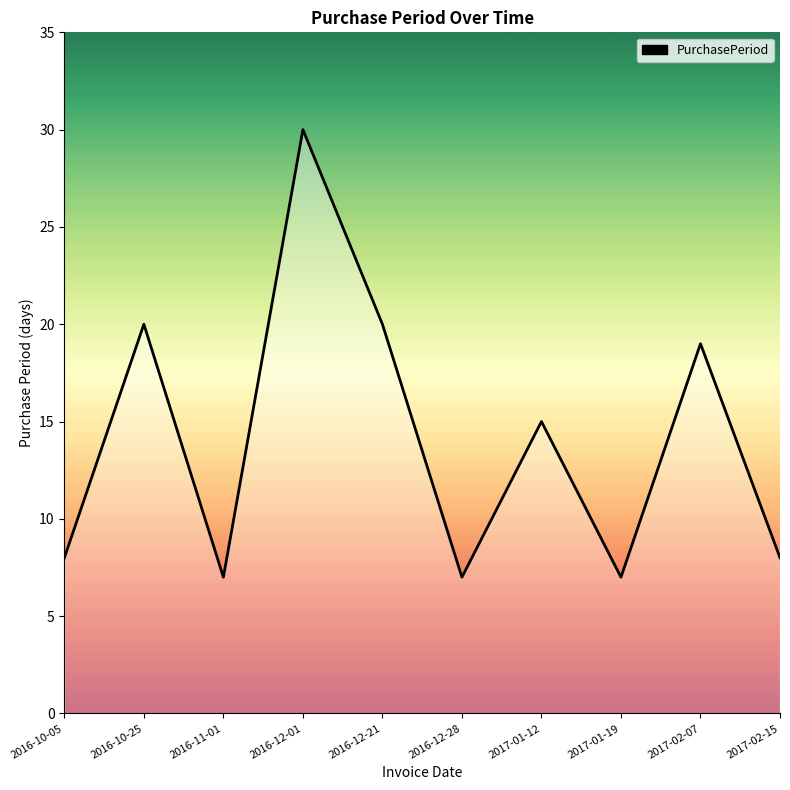

Which category has the highest value across all series?

2016-12-01